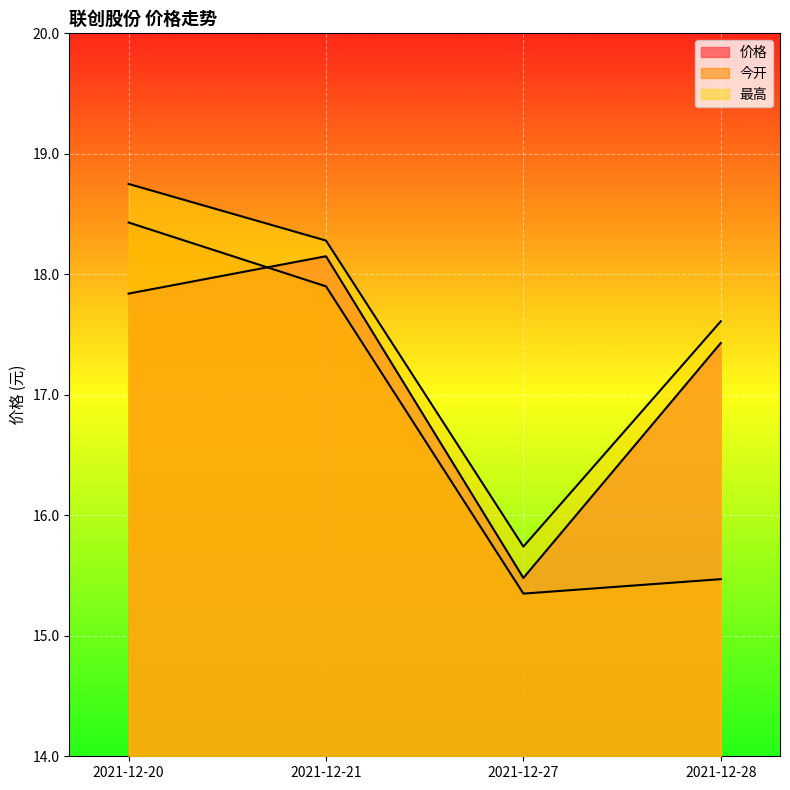

List the series in order of their peak value, highest first.

最高, 今开, 价格